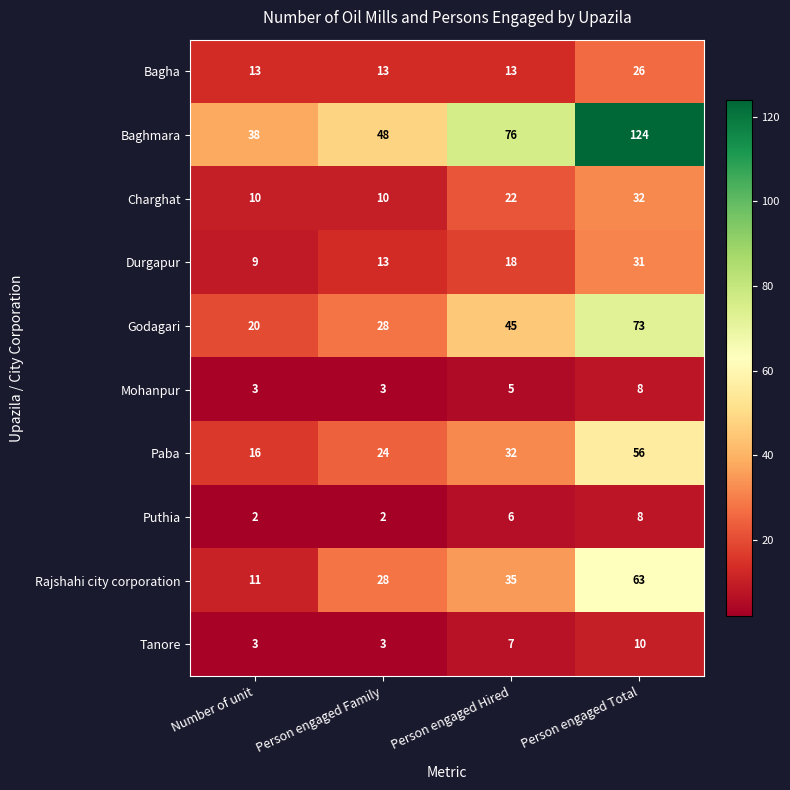

The Charghat series shows 22 at Person engaged Hired. True or false?

True